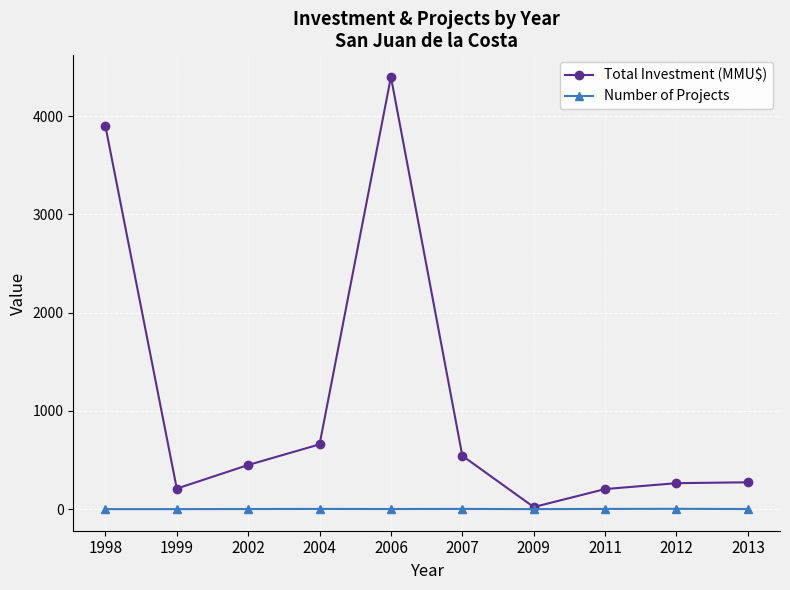

What is the difference between the maximum and minimum values in the Number of Projects series?

3